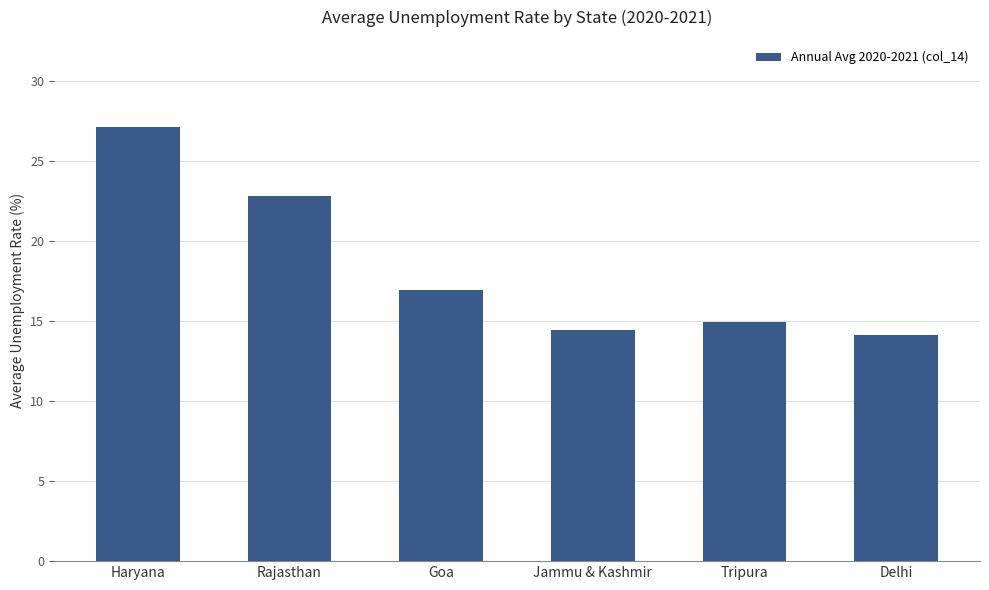

Where does the data first go above 16?

Haryana